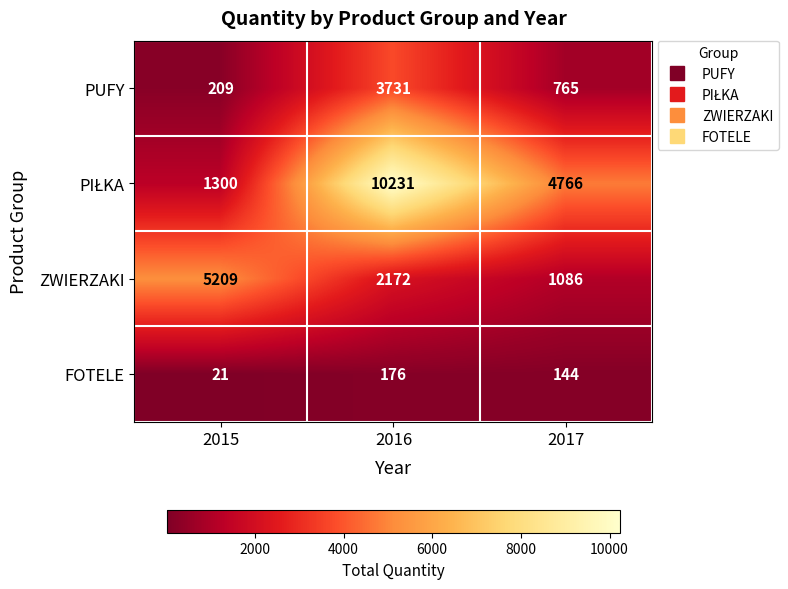

What is the difference between the highest and lowest values at 2015?

5188